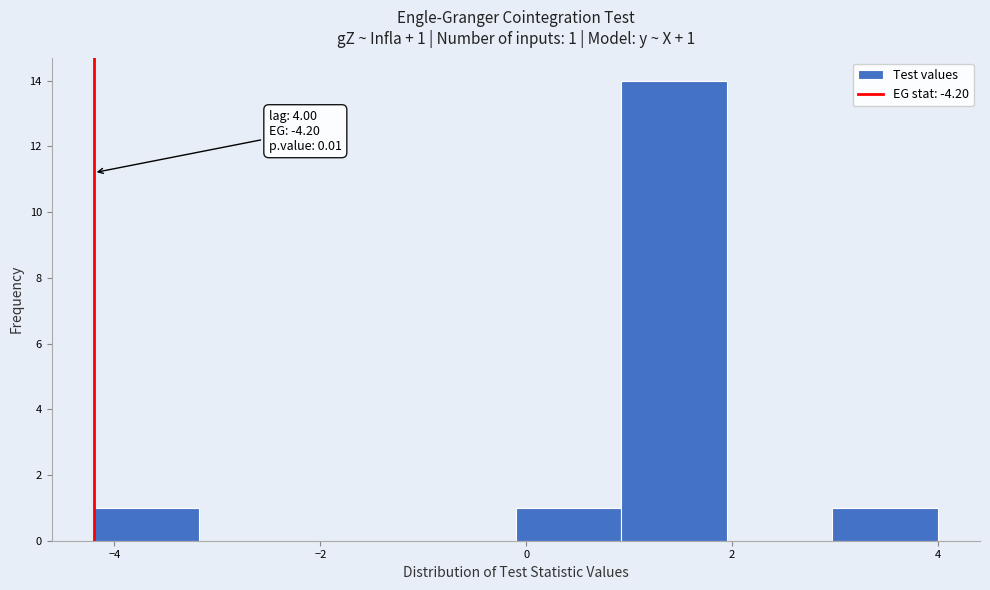

Which range on the x-axis has the tallest bar?

1.0 to 2.0